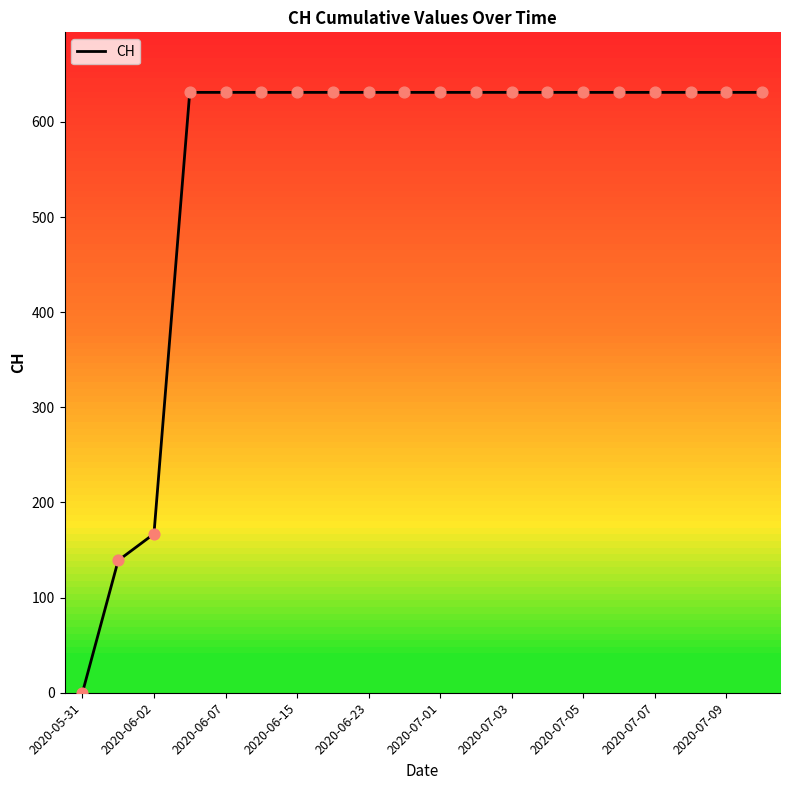

What is the greatest value displayed?

631